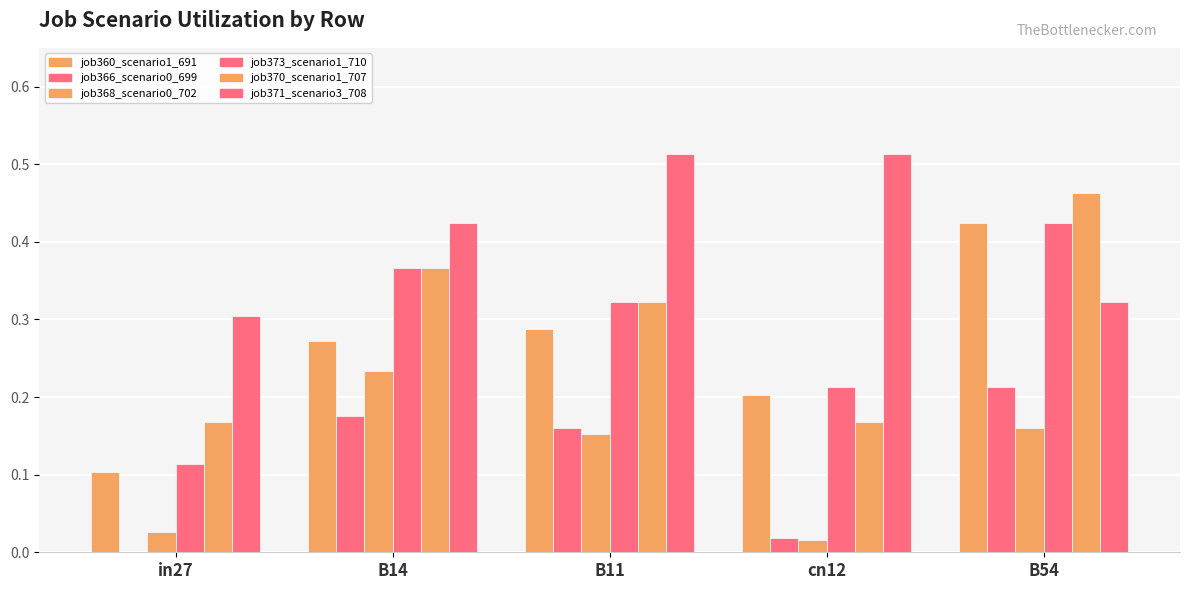

Count the number of categories in the chart.

5